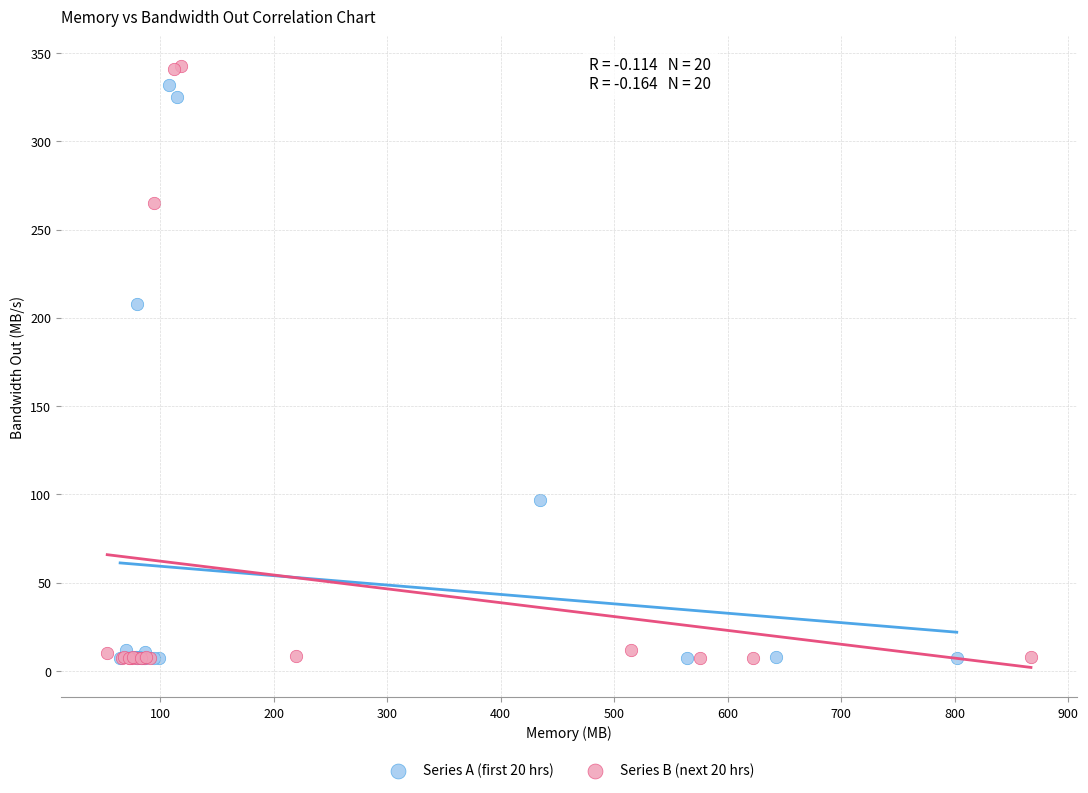

Which series contains the highest Y value?

Series B (next 20 hrs)